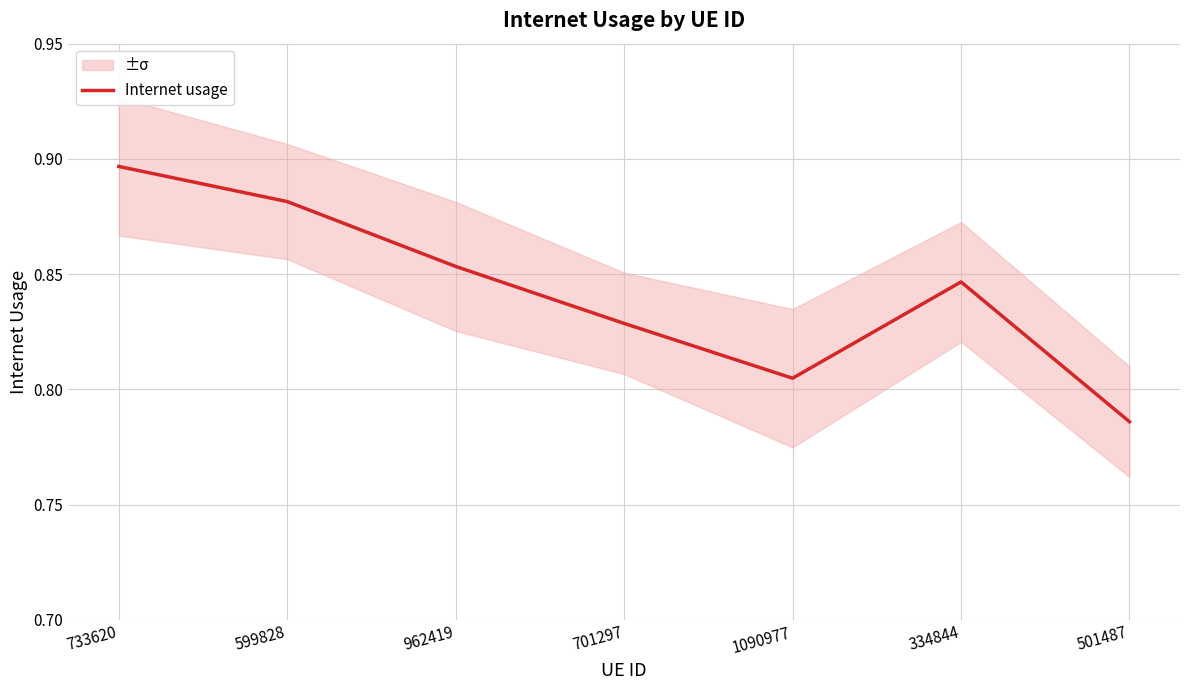

Where is the data nearest to the value 0?

501487